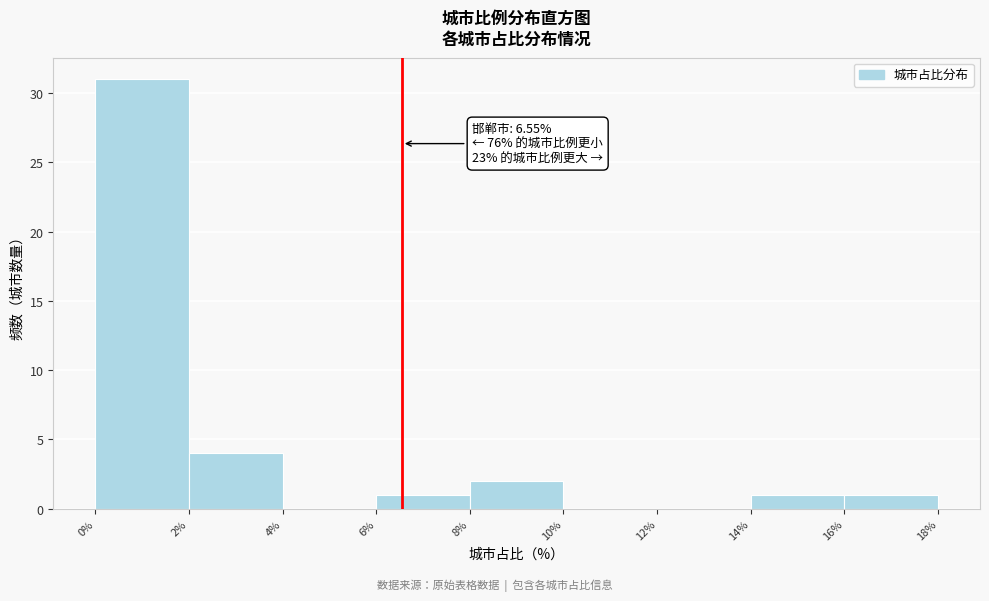

Over which range of the x-axis is the bar tallest?

0% to 2%